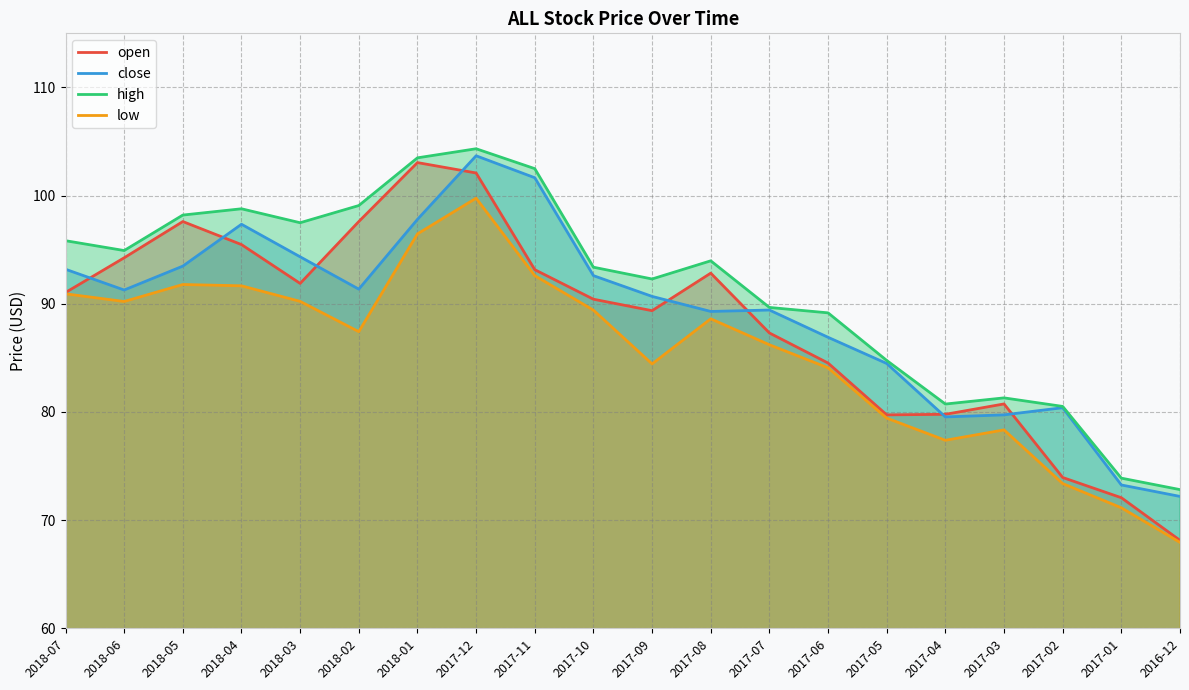

True or false: high and low intersect in this chart.

False